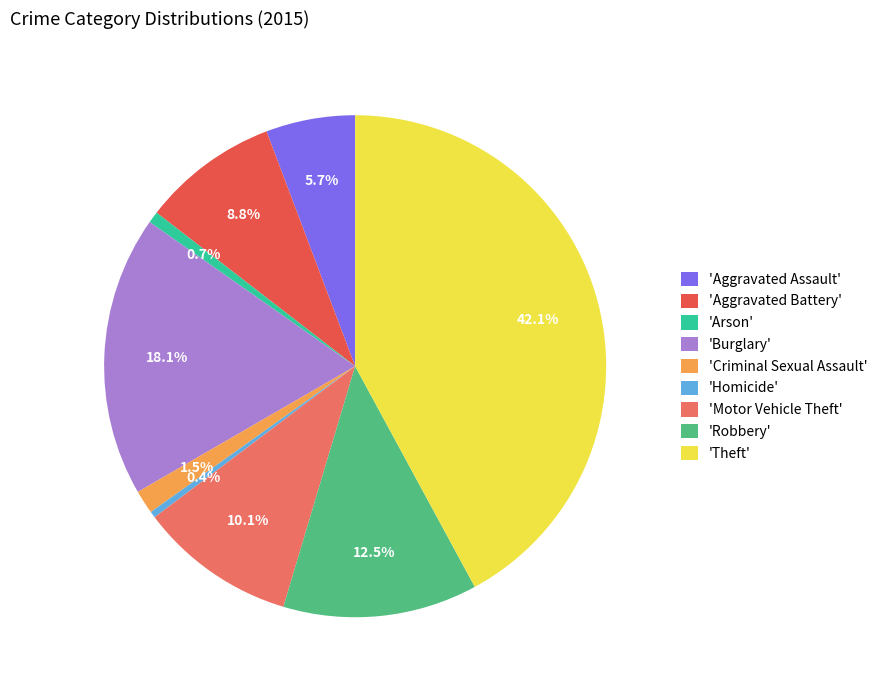

Does any single category account for the majority?

No